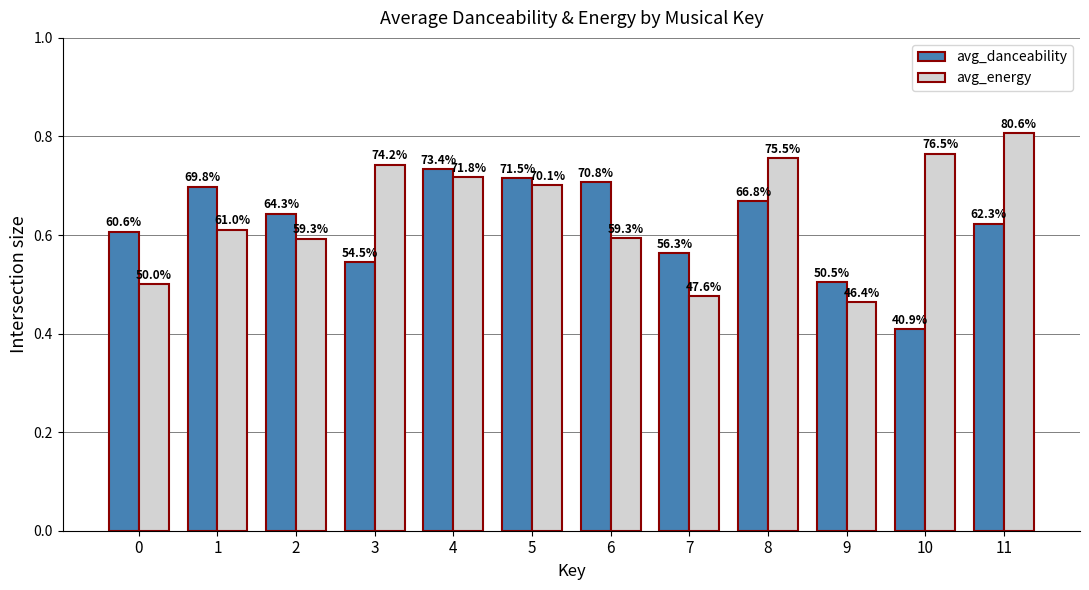

What is the total value across all series at 10?

1.2